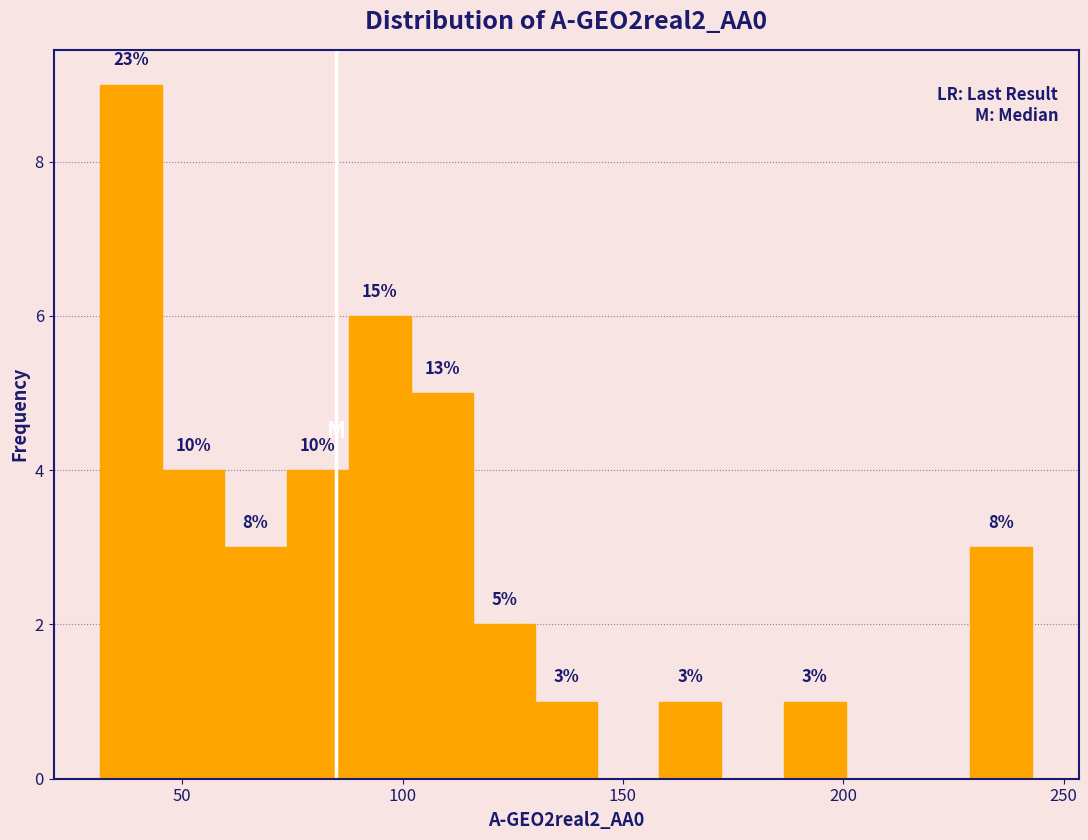

Around what value on the x-axis is the tallest bar? Give the approximate position of its centre, as read against the axis.

40